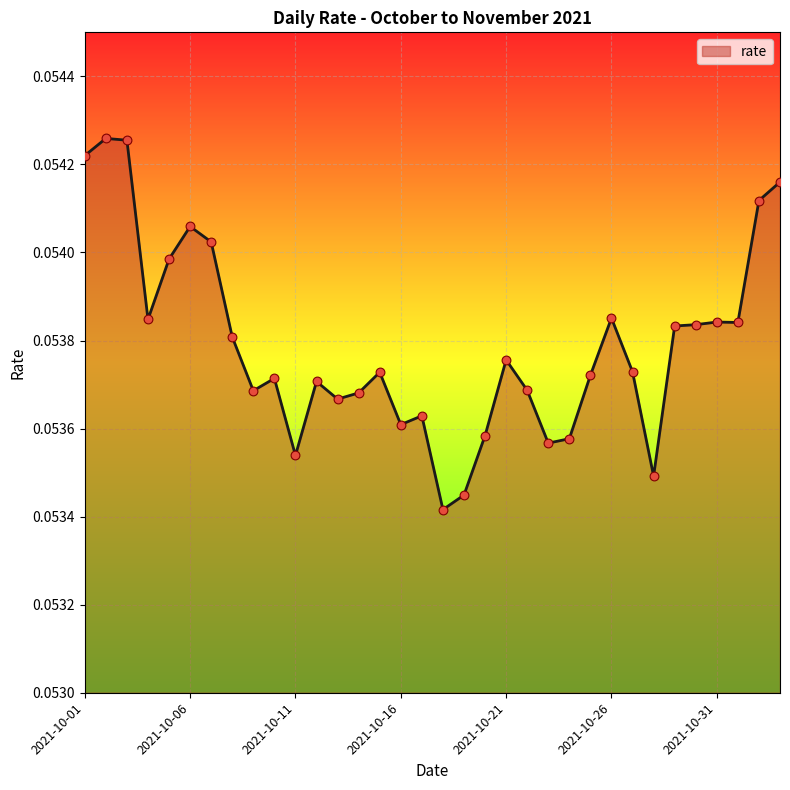

How many lines are shown in the chart?

1